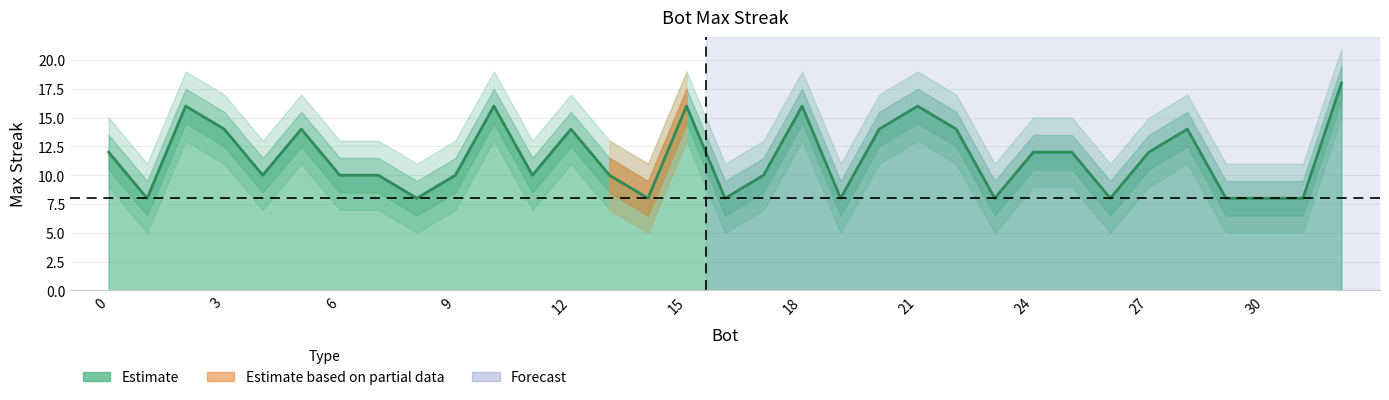

What is the approximate value at 22?

14